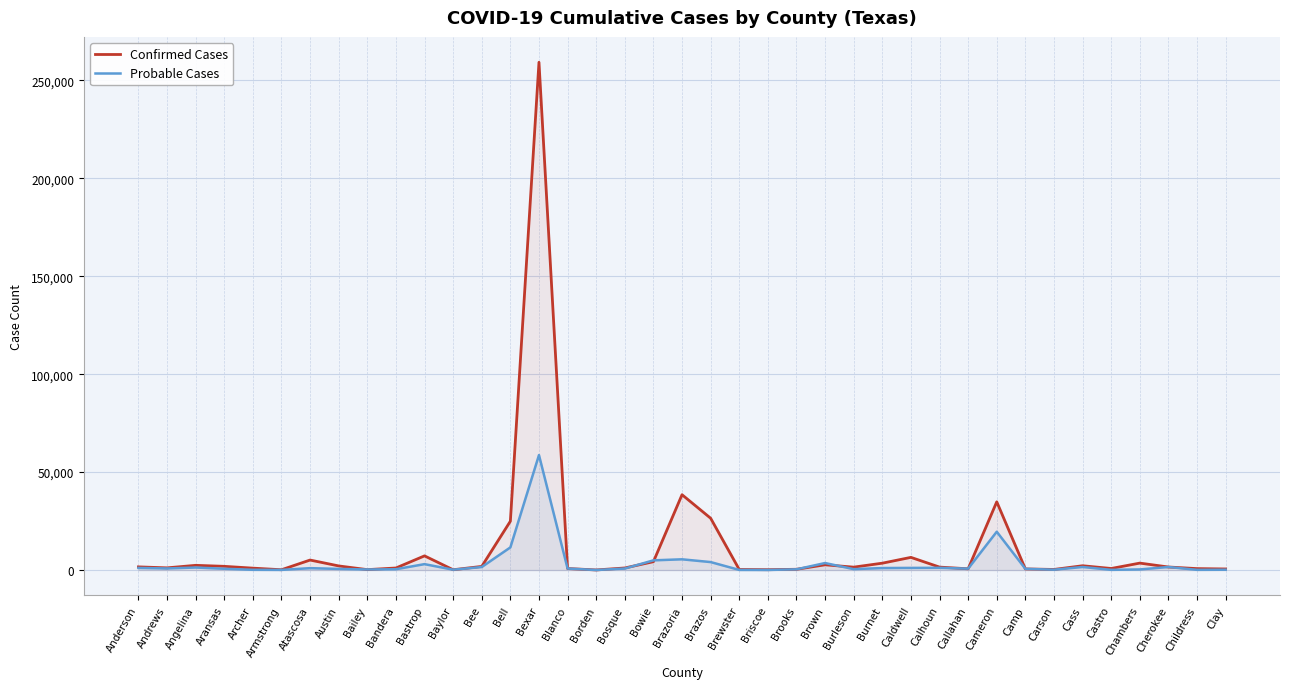

What is the value of the Confirmed Cases point at the 6th from the left?

152